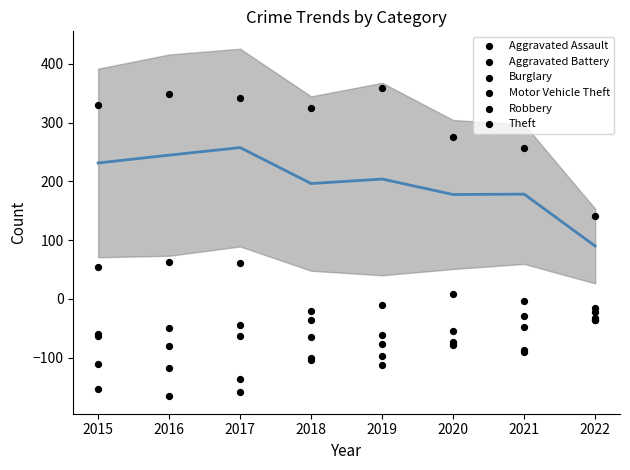

Which series has the largest total across all categories?

Theft